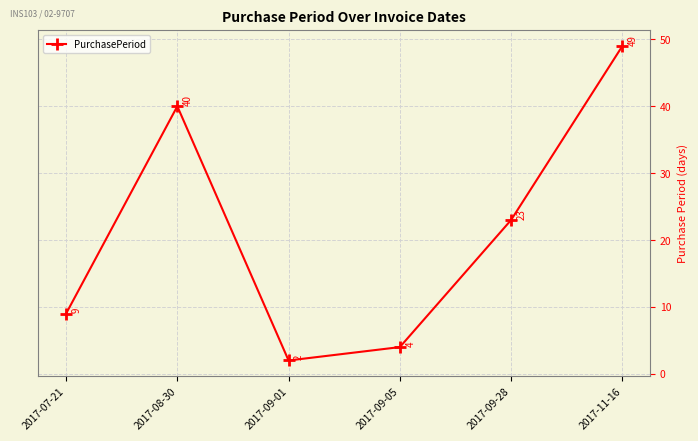

At which category does the chart reach its minimum across all series?

2017-09-01